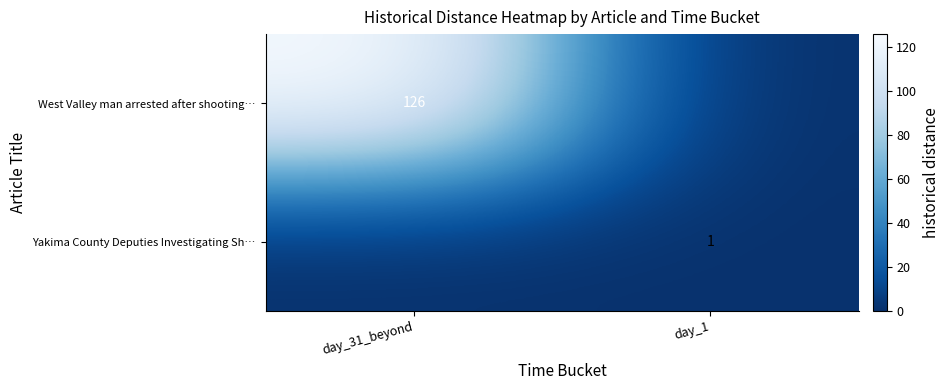

The West Valley man arrested after shooting… series shows 126 at day_31_beyond. True or false?

True